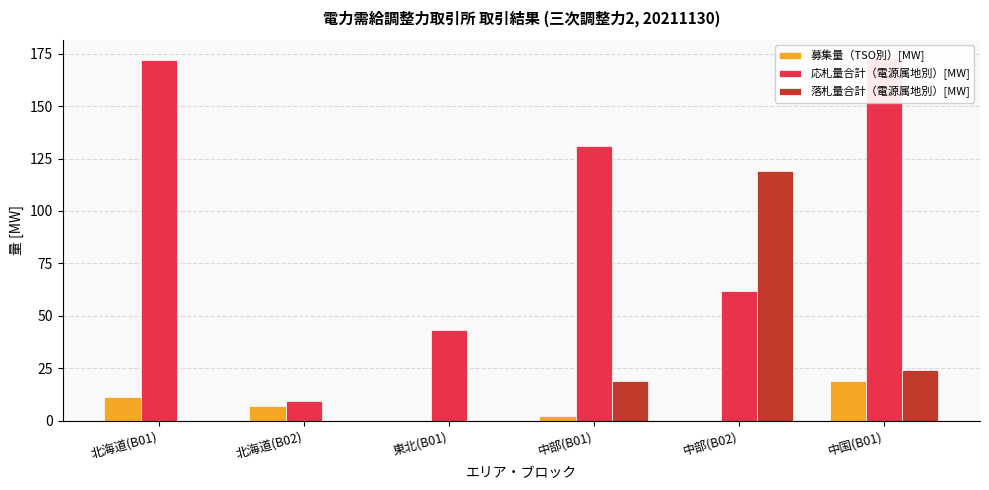

Which series changed the most between 中部(B01) and 中部(B02)?

落札量合計（電源属地別）[MW]